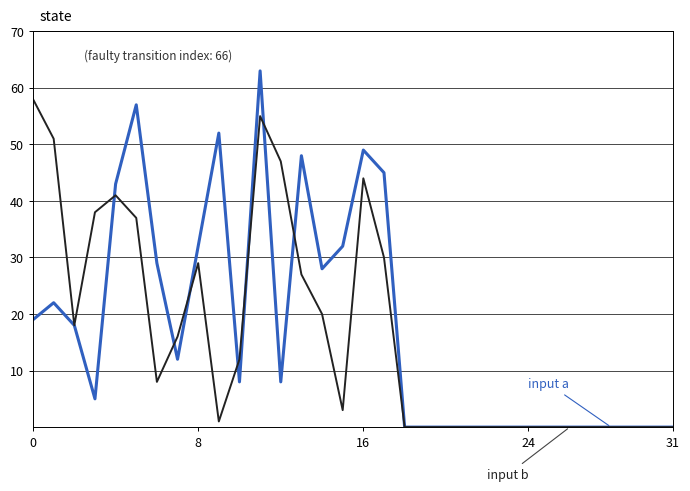

What is the greatest value displayed?

63